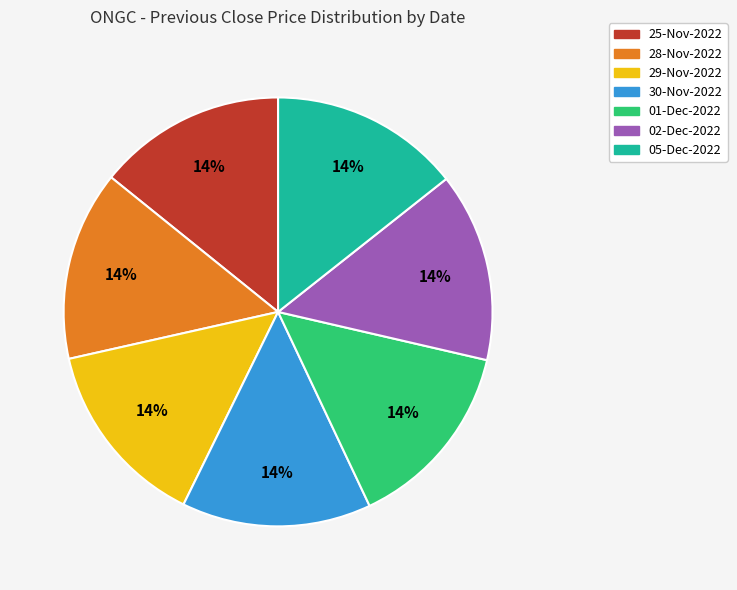

To the nearest percent, what is the combined percentage of 05-Dec-2022 and 01-Dec-2022?

29%